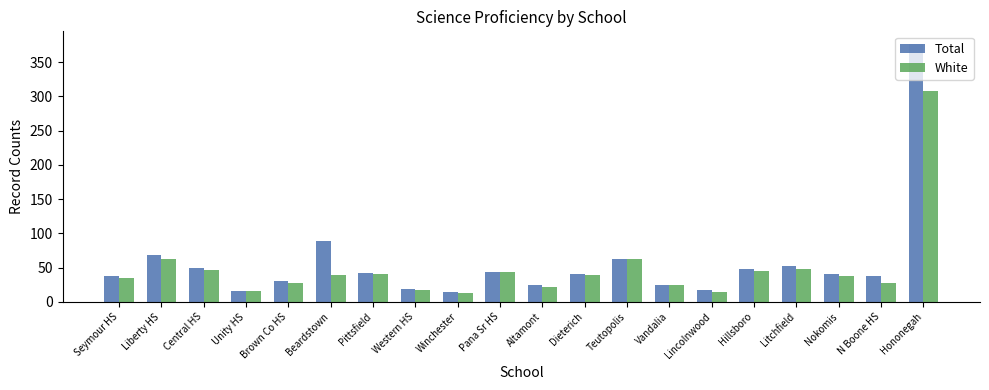

How many categories are shown in the chart?

20